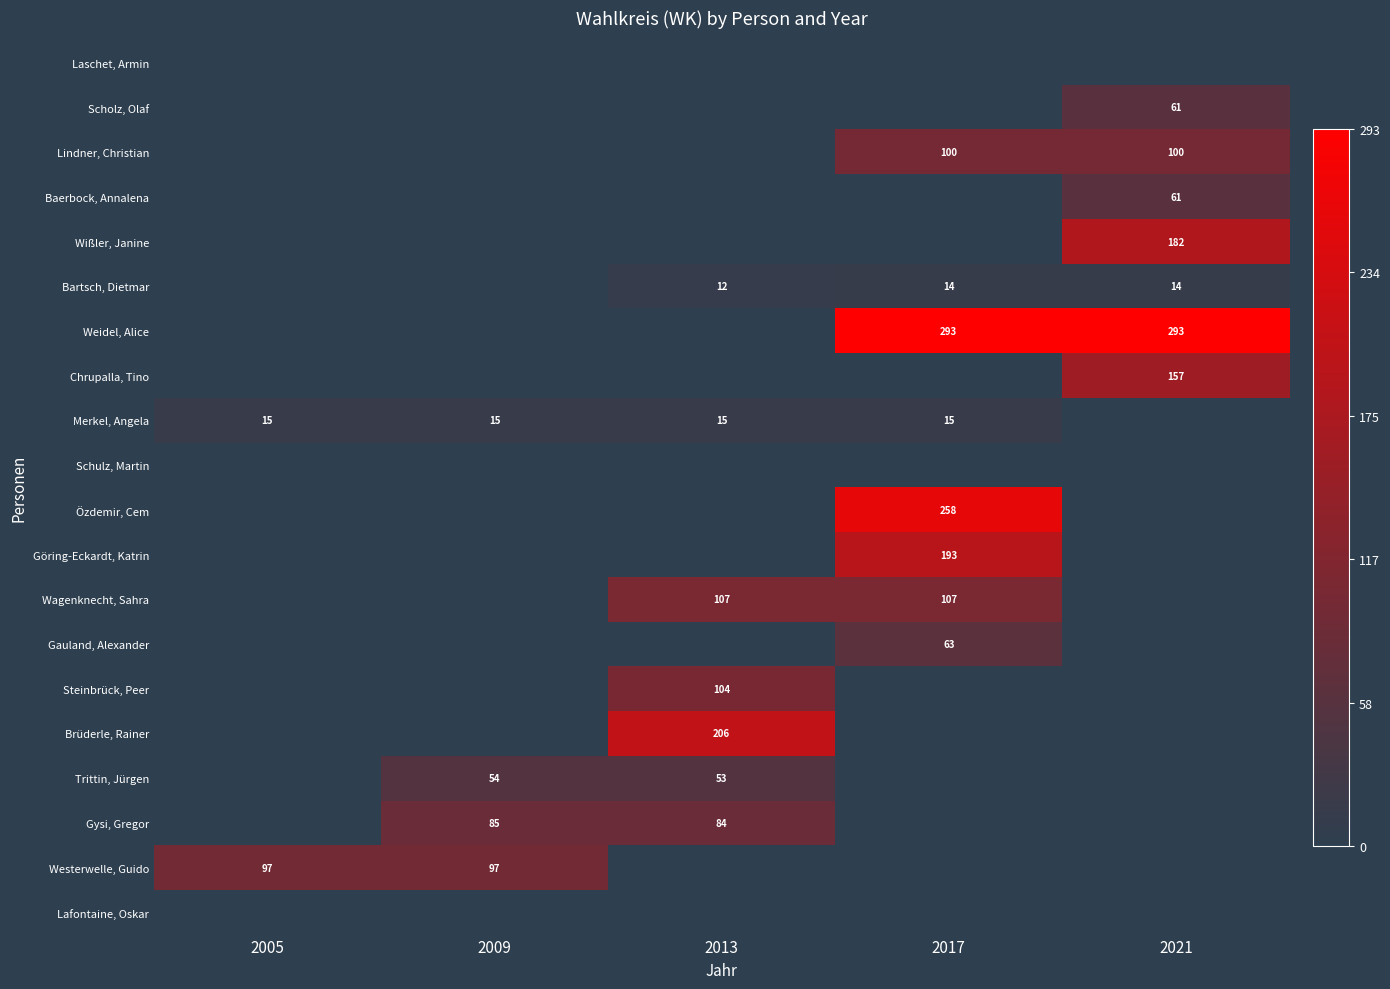

True or false: Scholz, Olaf has a value of 61 at 2021.

True